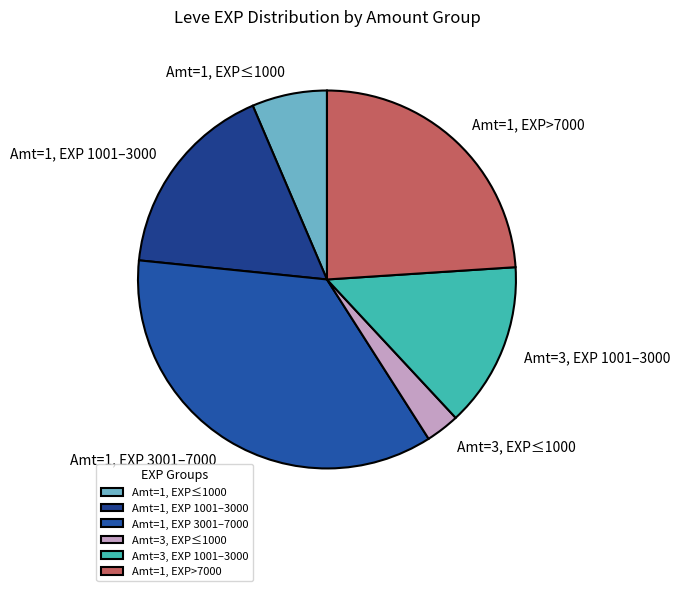

What is the largest slice in the pie chart?

Amt=1, EXP 3001–7000